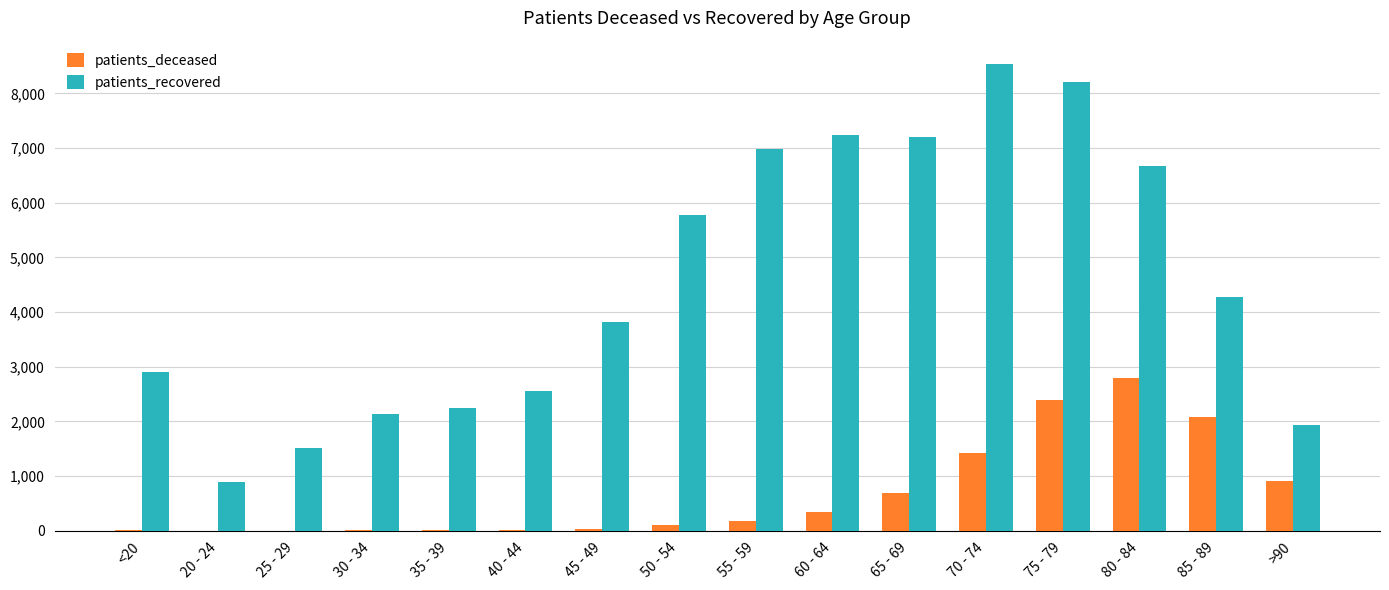

Where does the patients_recovered series first go above 4272?

50 - 54